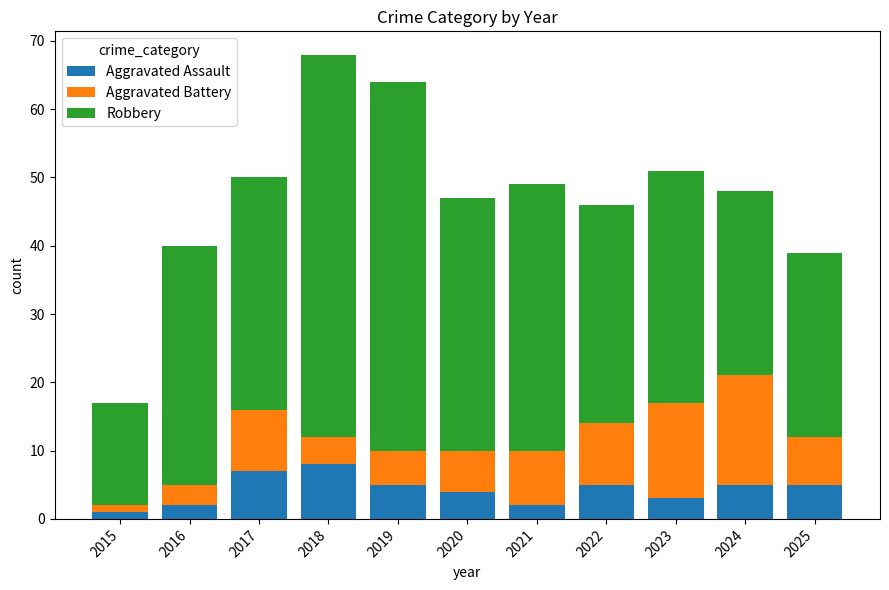

True or false: Aggravated Assault has a value of 5 at 2019.

True